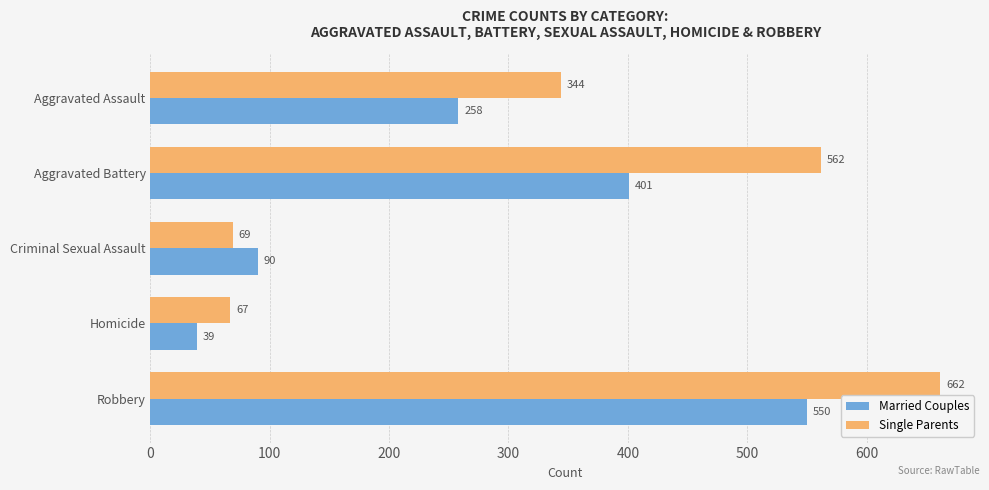

Rank the series by their maximum value, from highest to lowest.

Single Parents, Married Couples